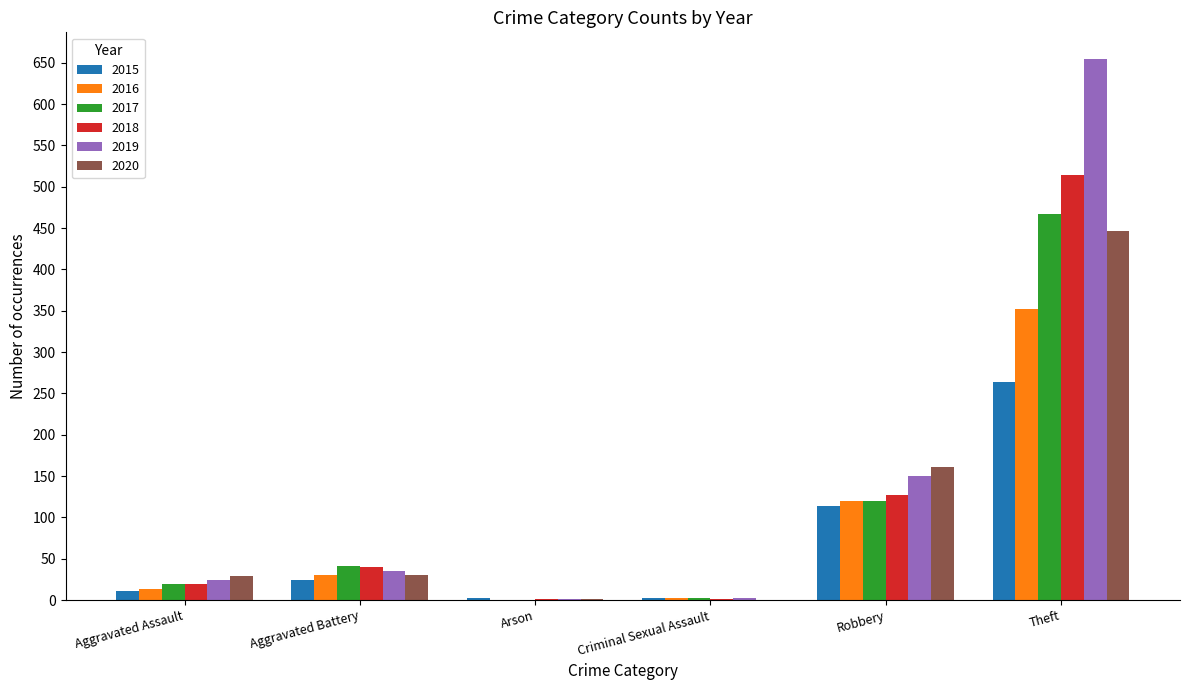

What is the highest value of the 2016 series?

352